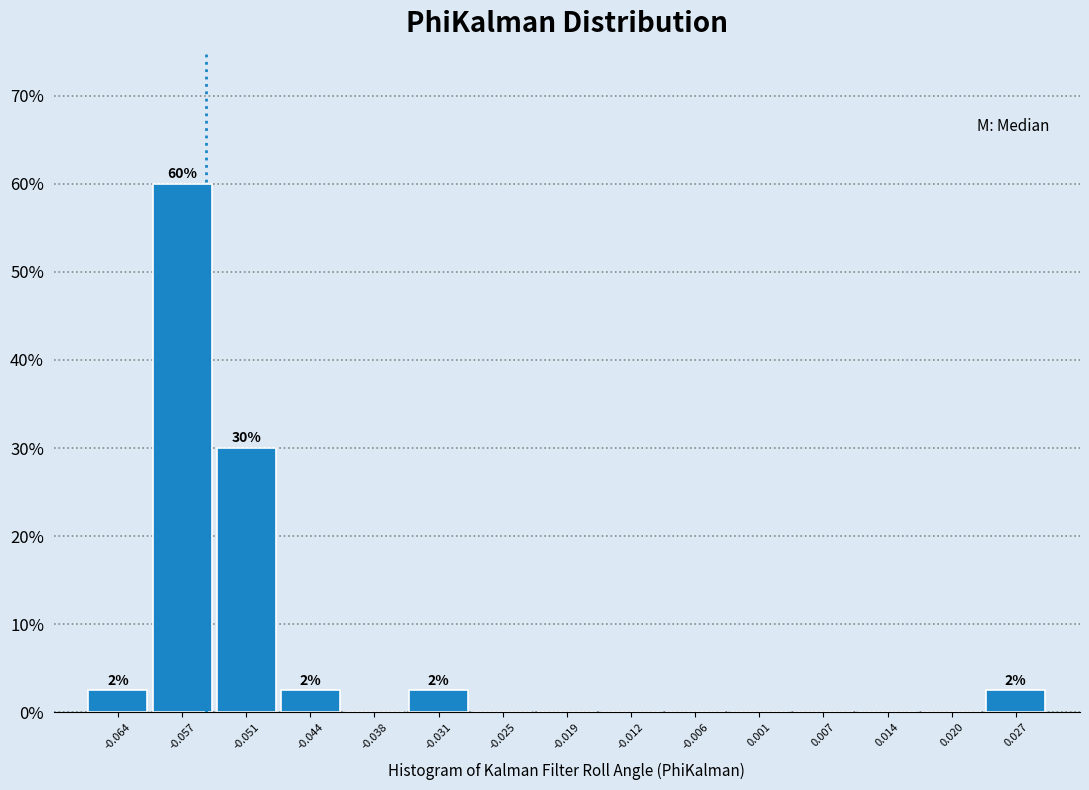

Over which range of the x-axis is the bar tallest?

-0.061 to -0.054